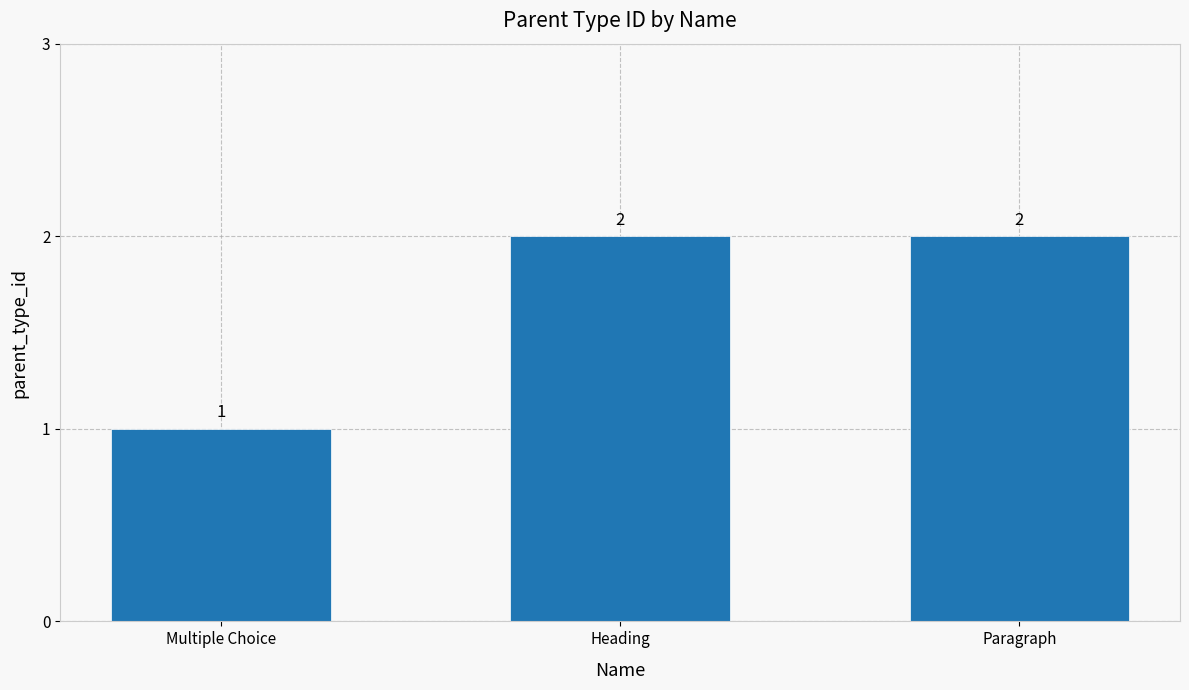

What is the ratio of the value at Multiple Choice to the value at Paragraph?

0.5